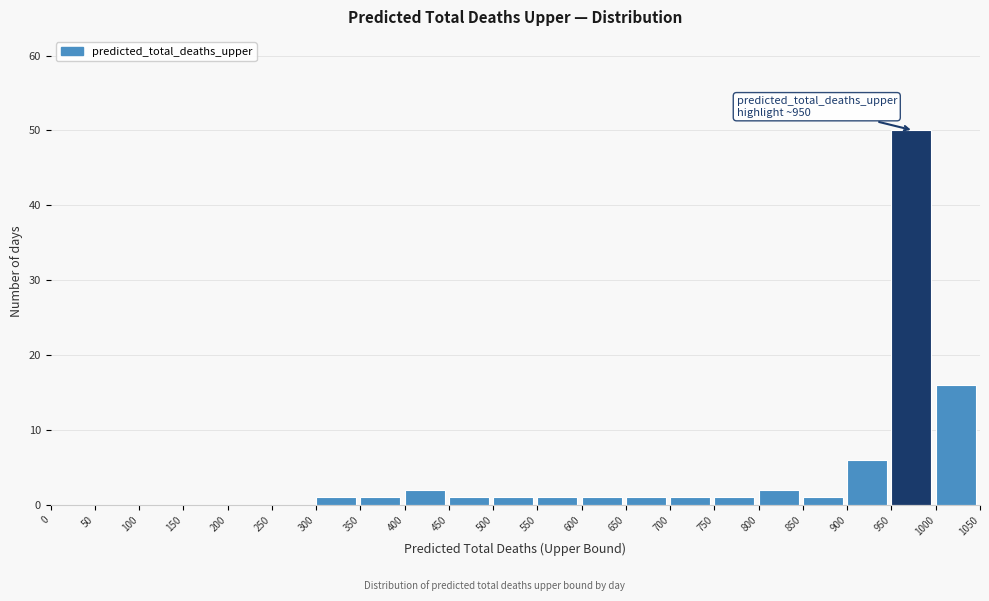

Which range on the x-axis has the tallest bar?

950 to 1000